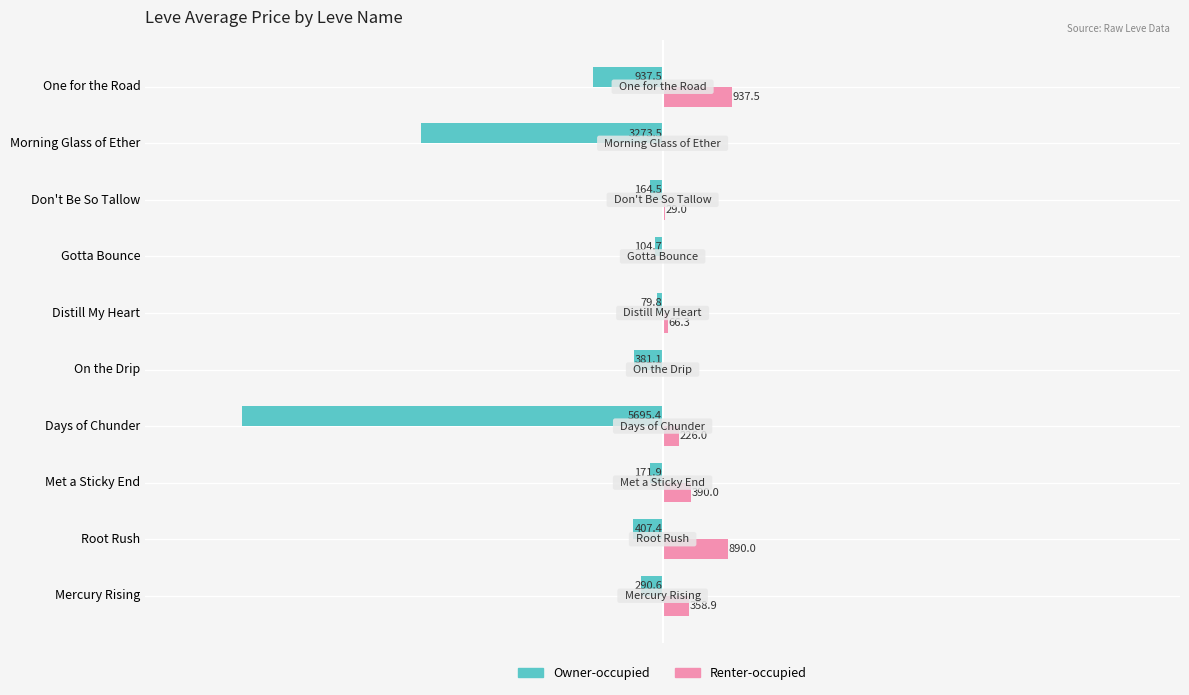

What are all the series names shown in the legend?

Owner-occupied, Renter-occupied